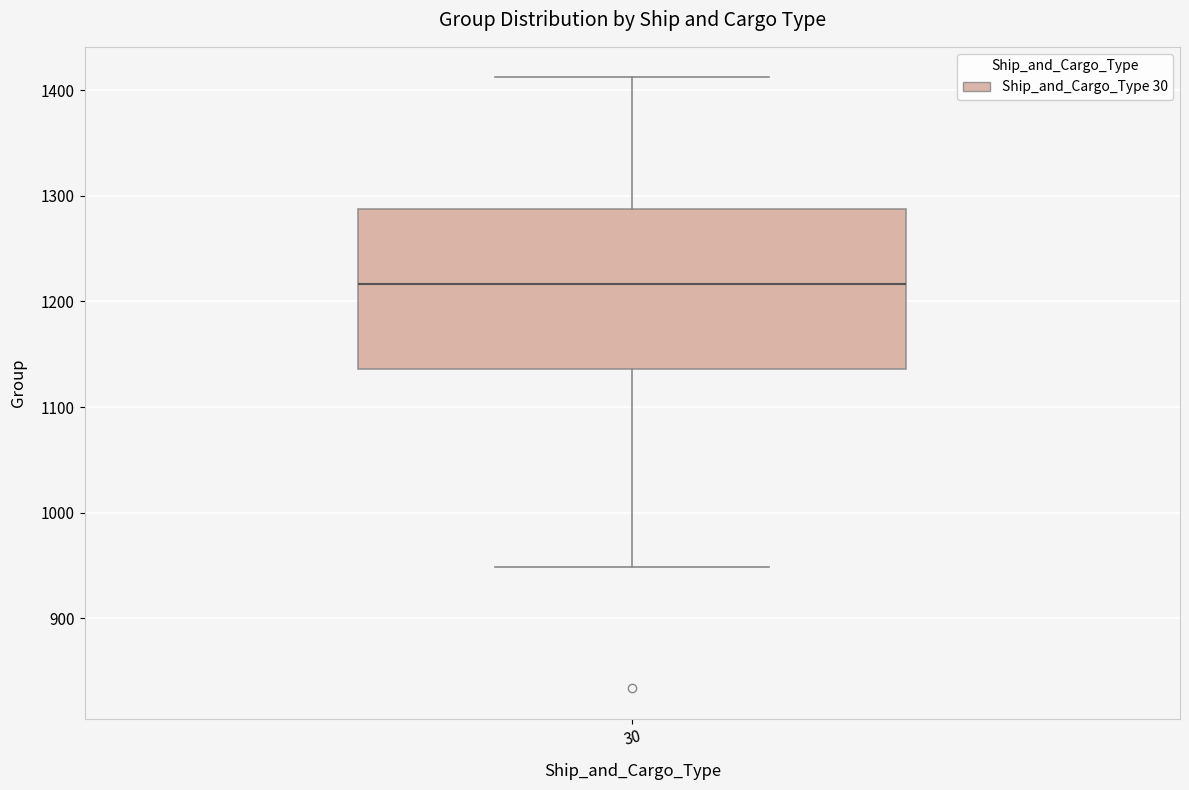

Where does the lower whisker of the box at x = 30 end on the y-axis? The values are not printed on the chart, so give them approximately, as read against the axis.

950